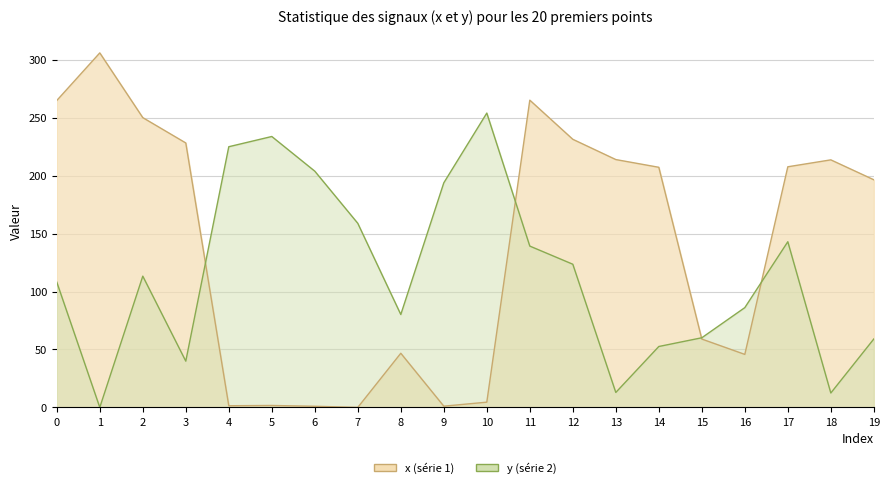

What is the sum of the y values at 8 and 11?

219.5